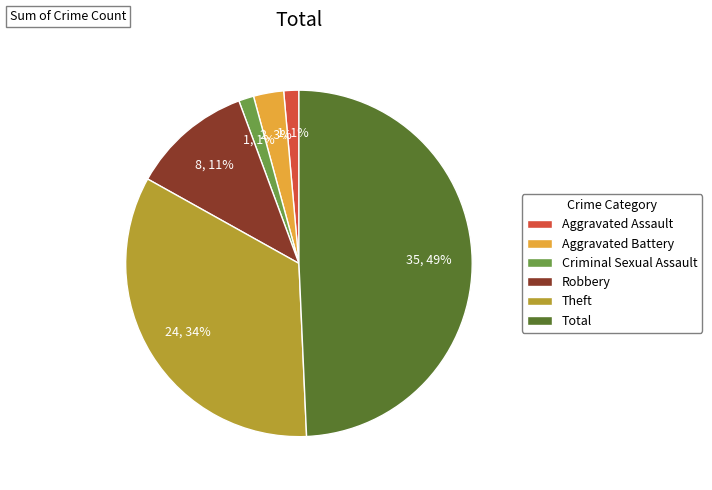

Count the number of slices in the pie.

6